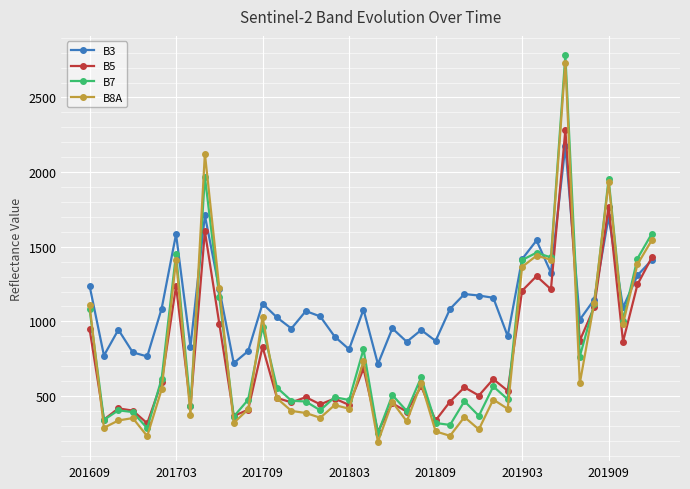

What is the value of the B3 point at the 30th from the left?

901